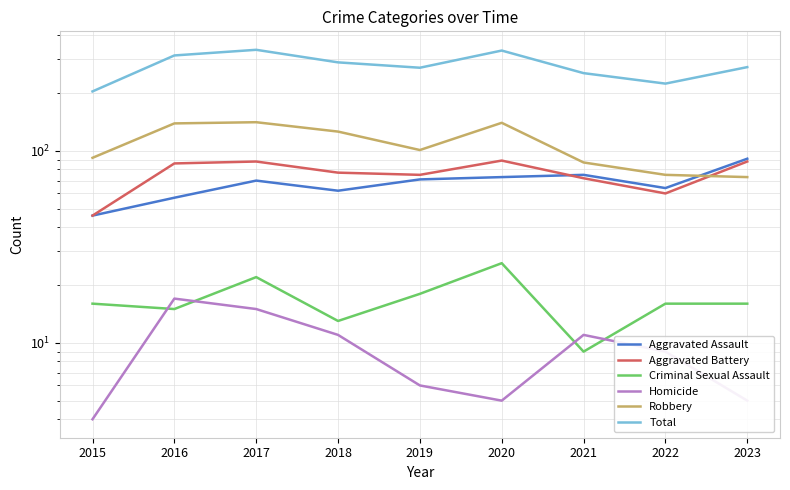

At which label does Total first exceed 273?

2016